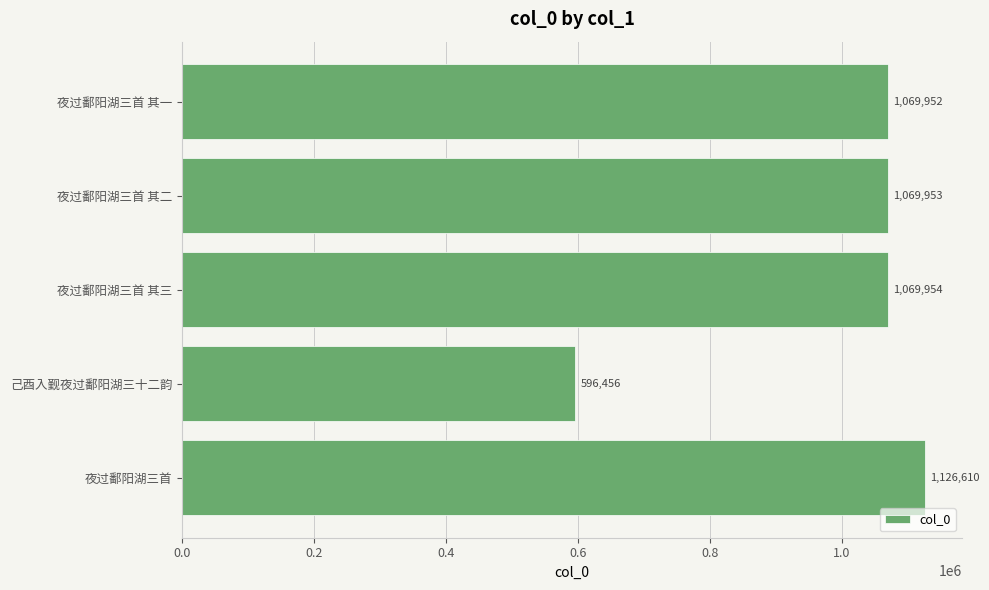

Rank the categories by value from lowest to highest.

己酉入觐夜过鄱阳湖三十二韵, 夜过鄱阳湖三首 其一, 夜过鄱阳湖三首 其二, 夜过鄱阳湖三首 其三, 夜过鄱阳湖三首